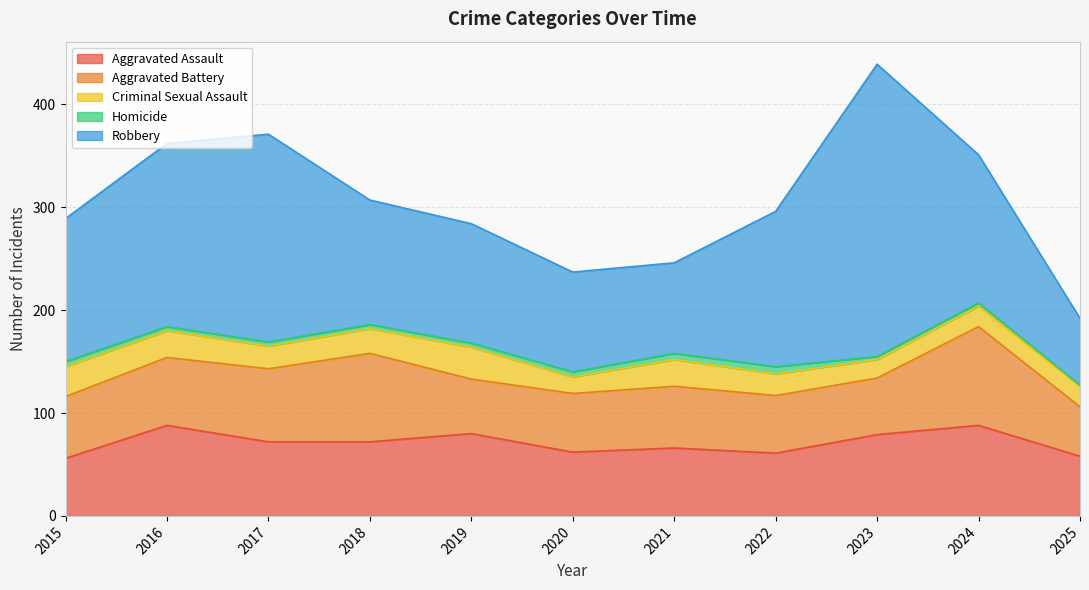

Between 2020 and 2023, which is larger?

2023